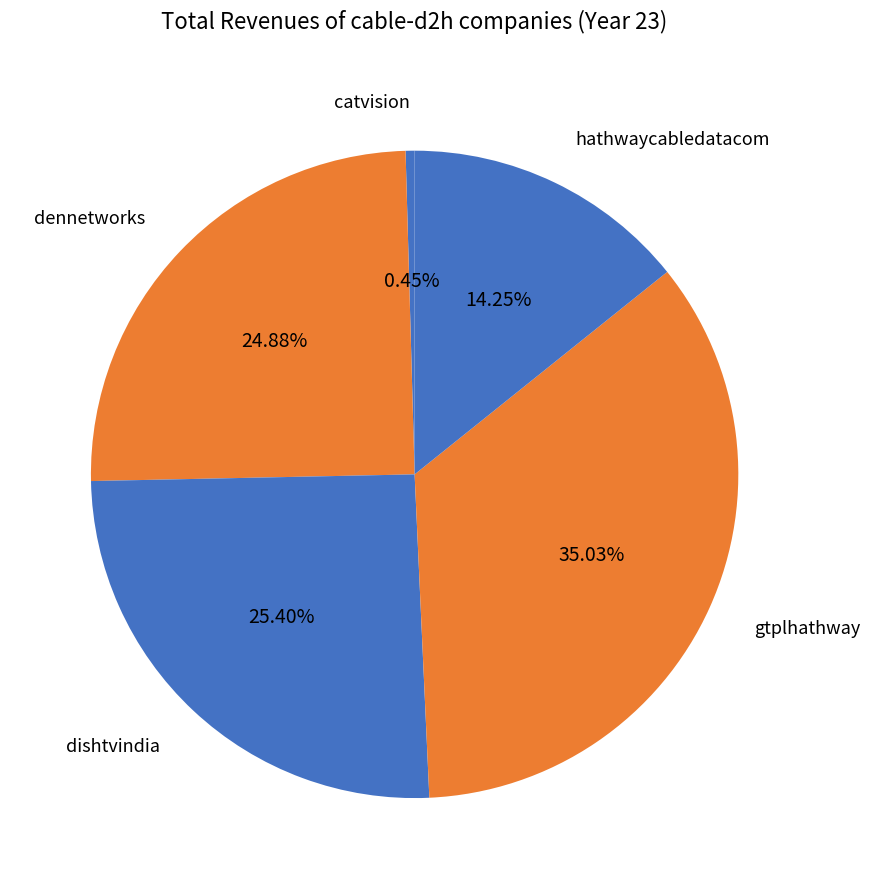

How many segments does this pie chart have?

5